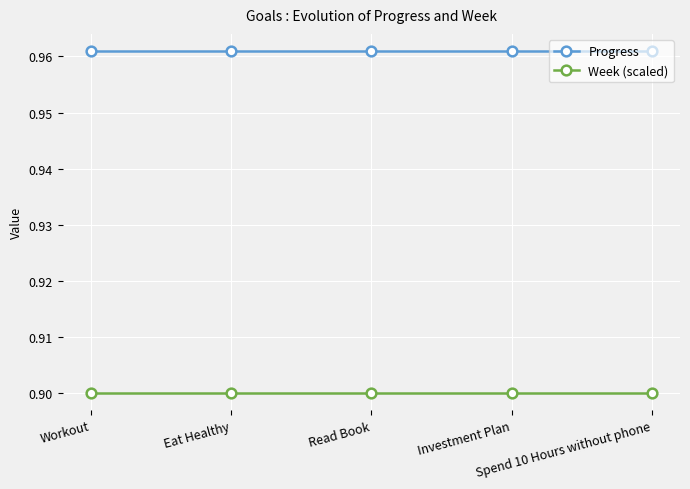

Rank the series by their average value, from lowest to highest.

Week (scaled), Progress